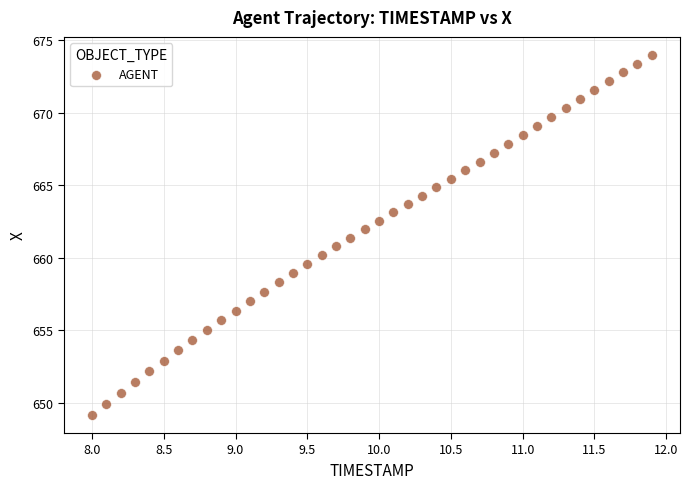

What is the range of X values (max minus min)?

3.9